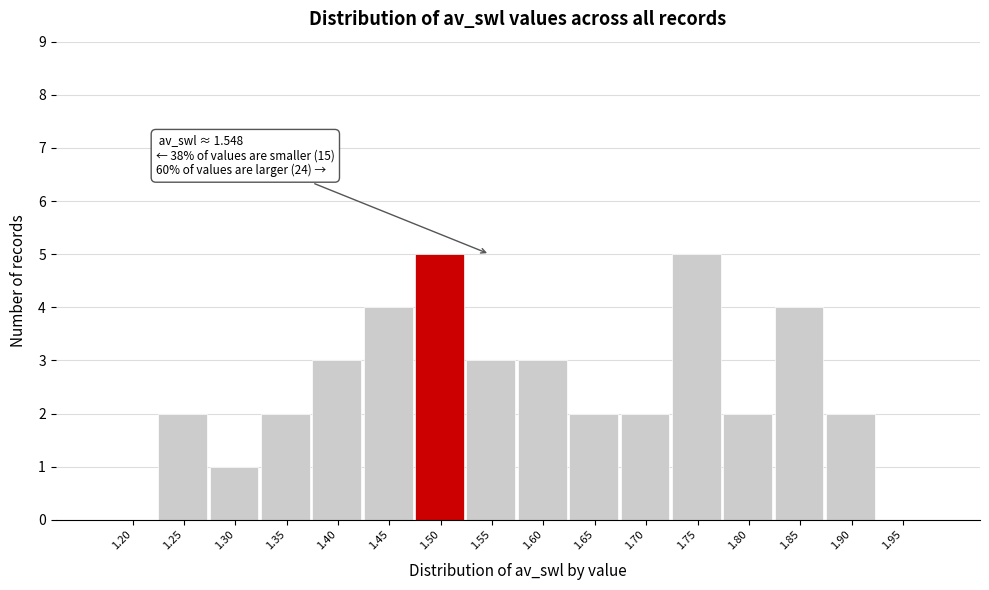

Reading left to right, list all the values displayed in this chart.

1.20=0	1.25=2	1.30=1	1.35=2	1.40=3	1.45=4	1.50=5	1.55=3	1.60=3	1.65=2	1.70=2	1.75=5	1.80=2	1.85=4	1.90=2	1.95=0